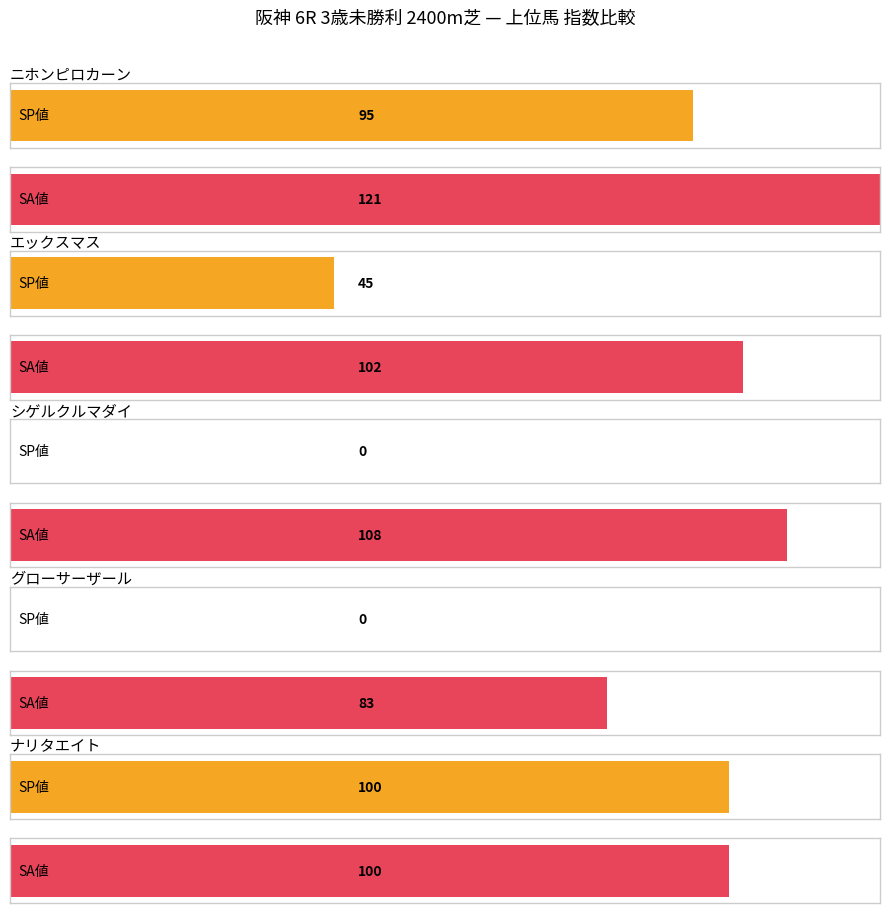

Which series has the largest total across all categories?

SA値